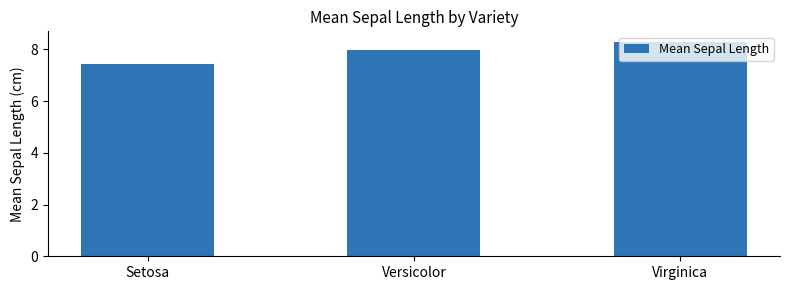

What is the value of the 2nd bar from the left?

8.0